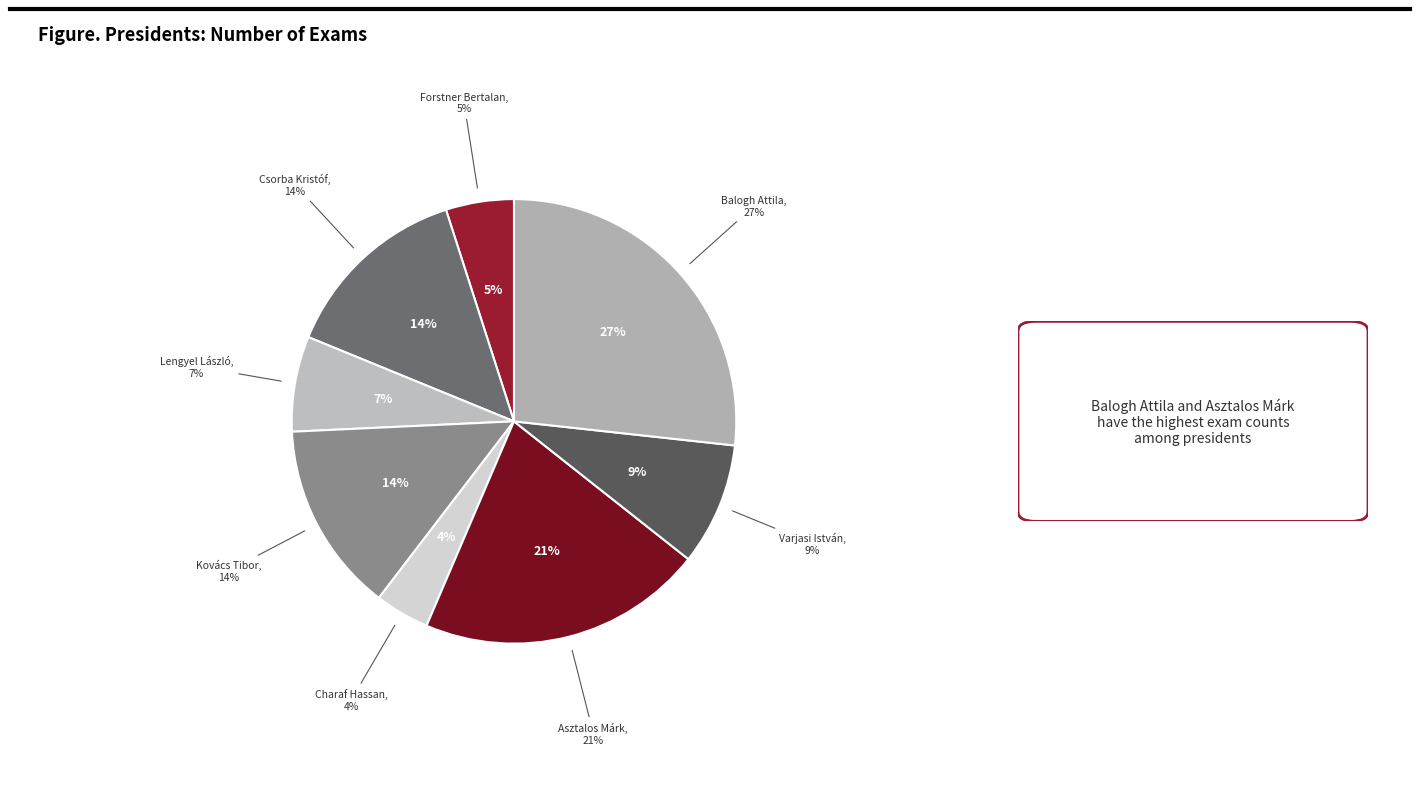

Does Kovács Tibor represent more than half of the total?

No